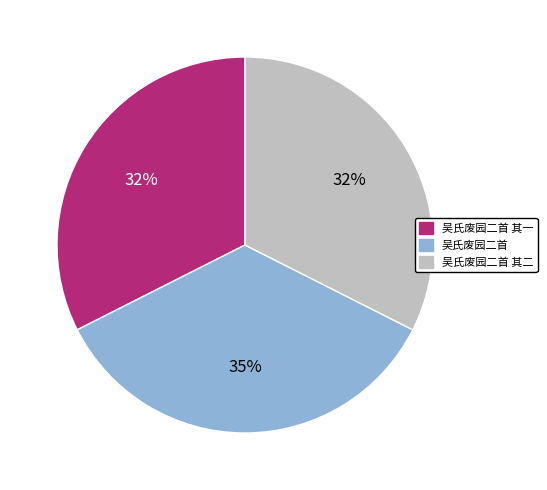

Count the number of slices in the pie.

3